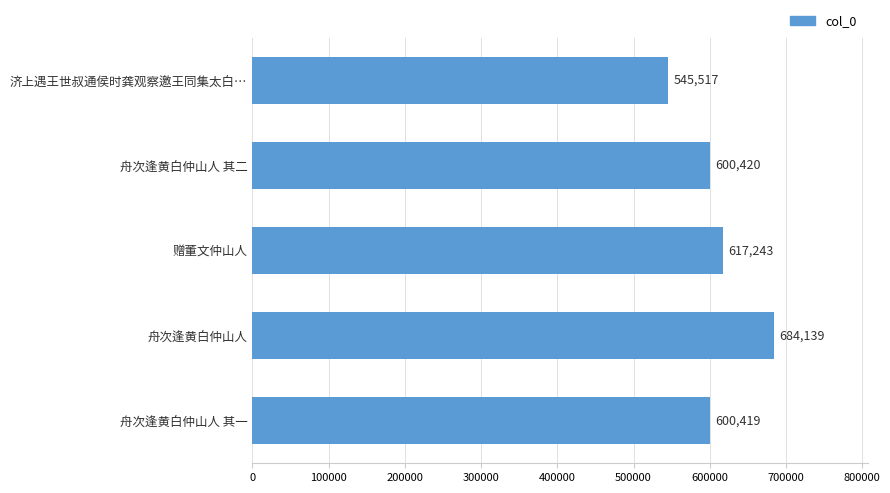

What is the difference between the maximum and minimum values?

138622